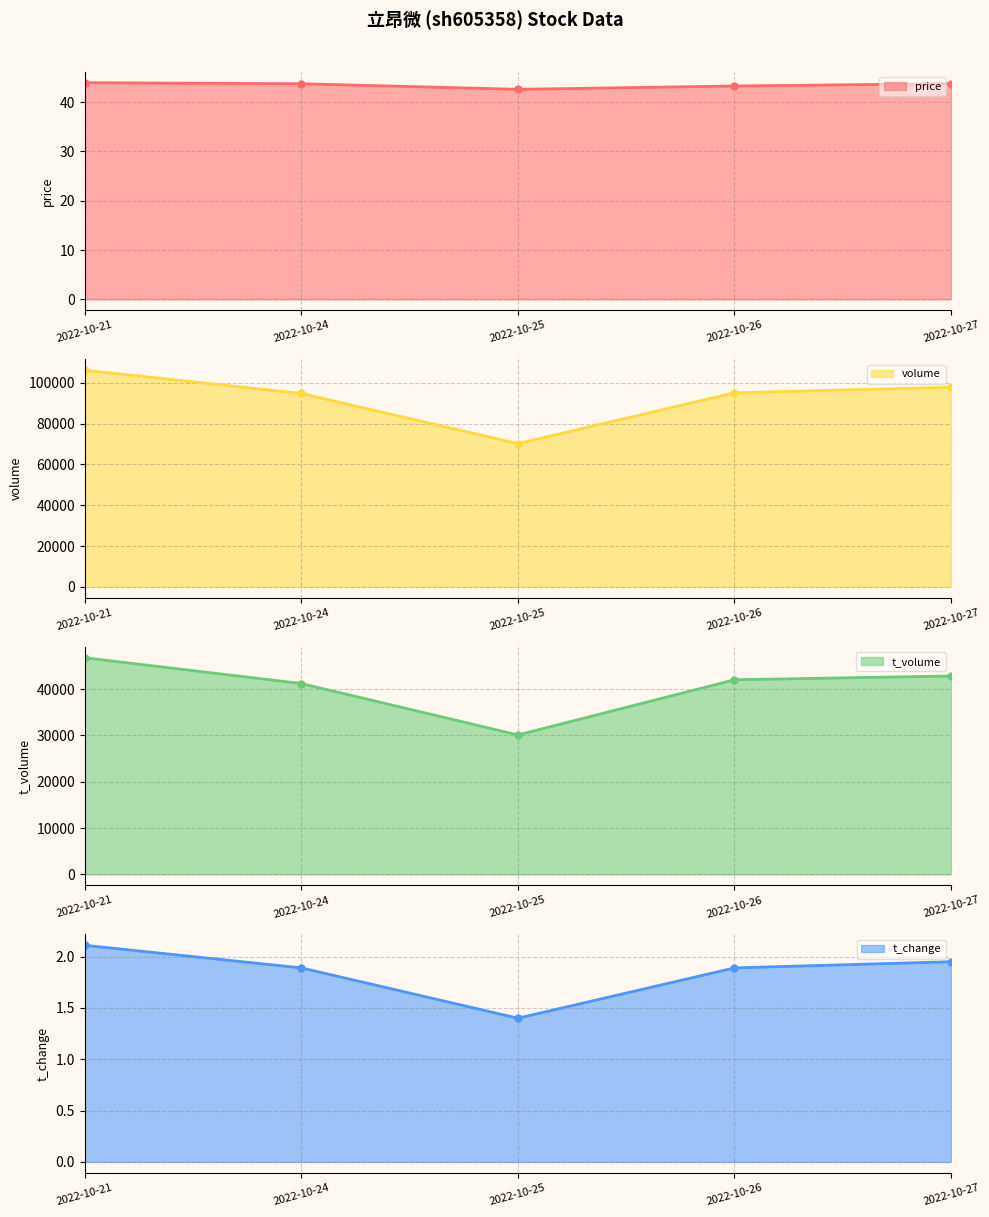

What is the sum of all t_change values?

9.2